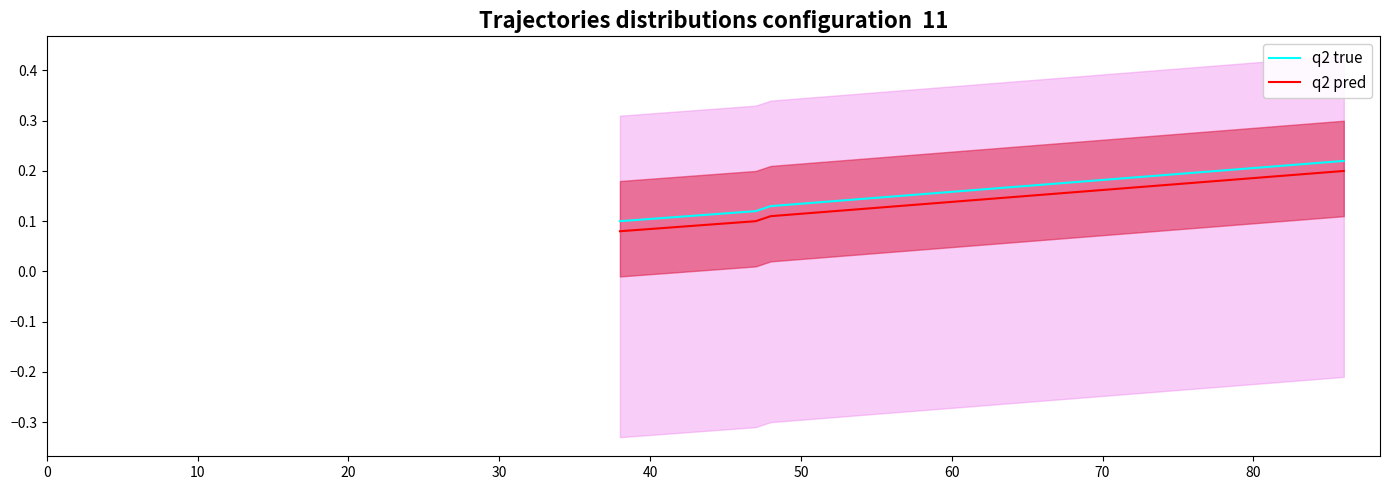

True or false: q2 true and q2 pred cross at least once.

False